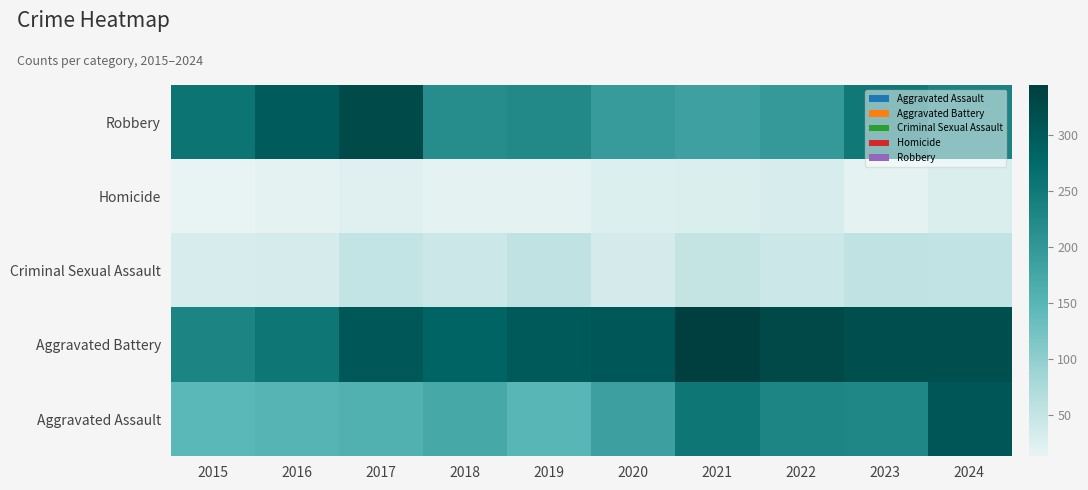

At how many categories does at least one series exceed 13?

10